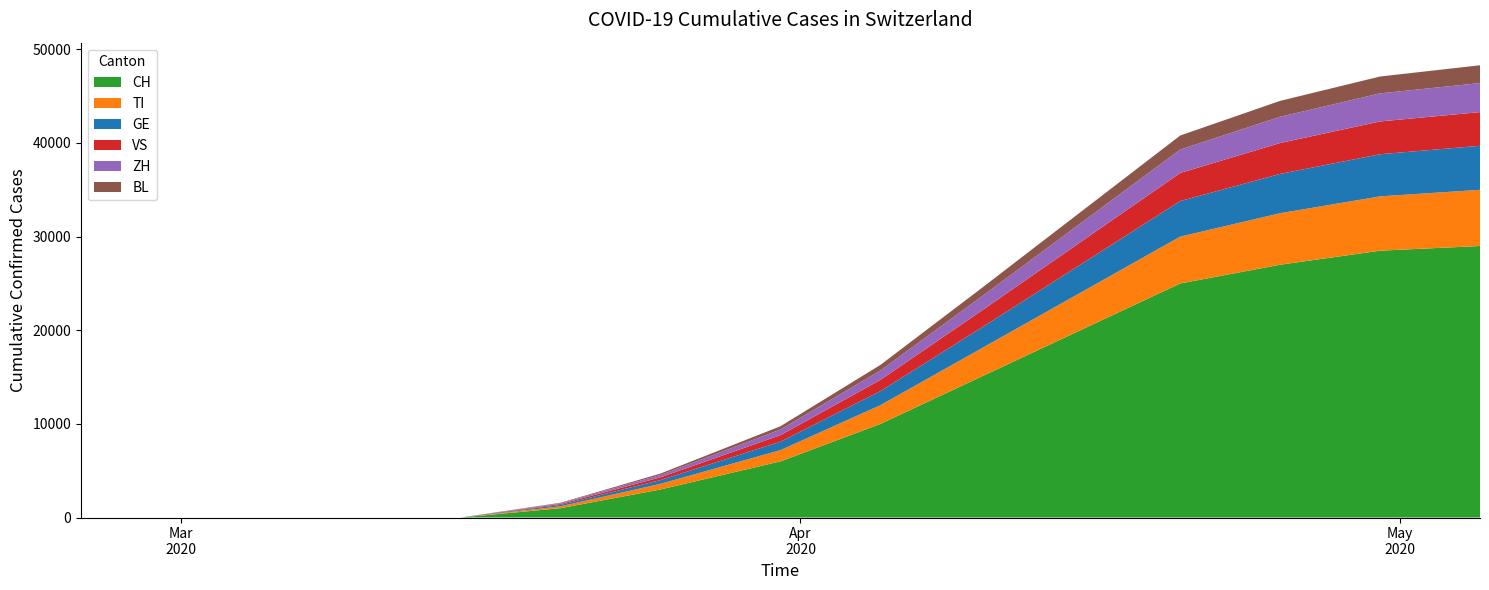

What is the maximum value for CH?

29000